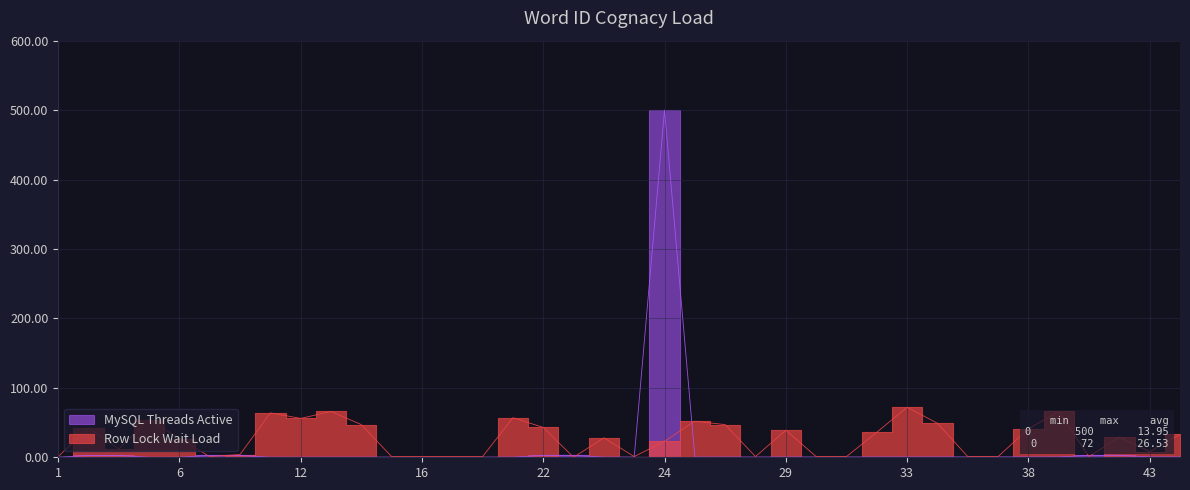

At which label does MySQL Threads Active reach its peak?

24